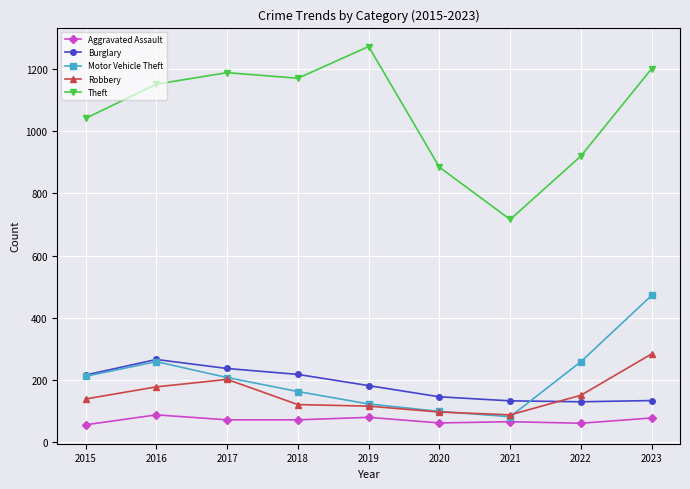

What is the greatest value displayed?

1272